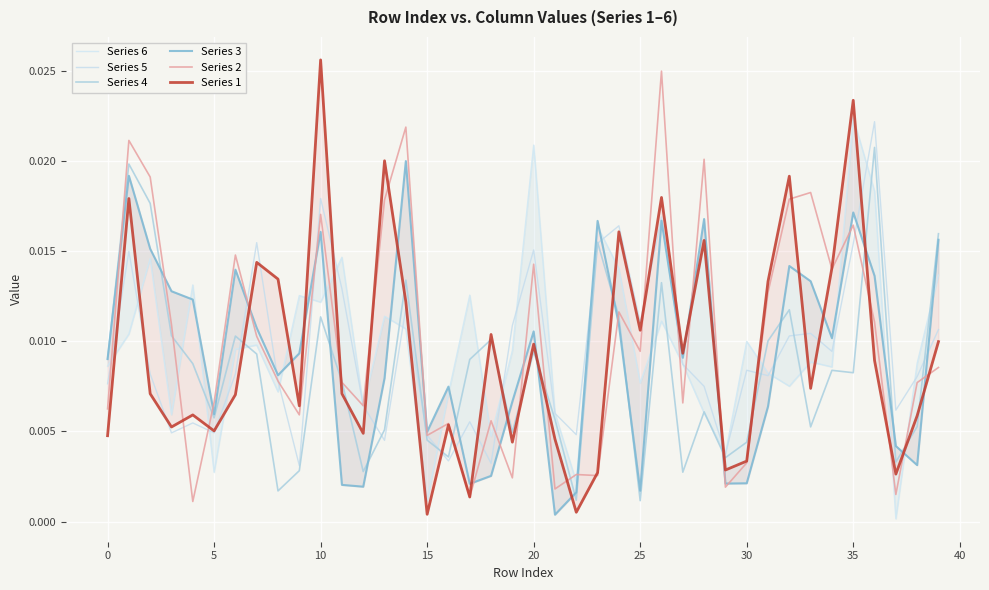

How many data points does each series have?

40